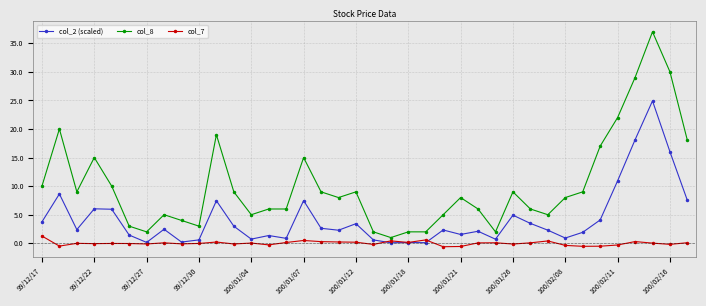

True or false: col_8 and col_2 (scaled) intersect in this chart.

False